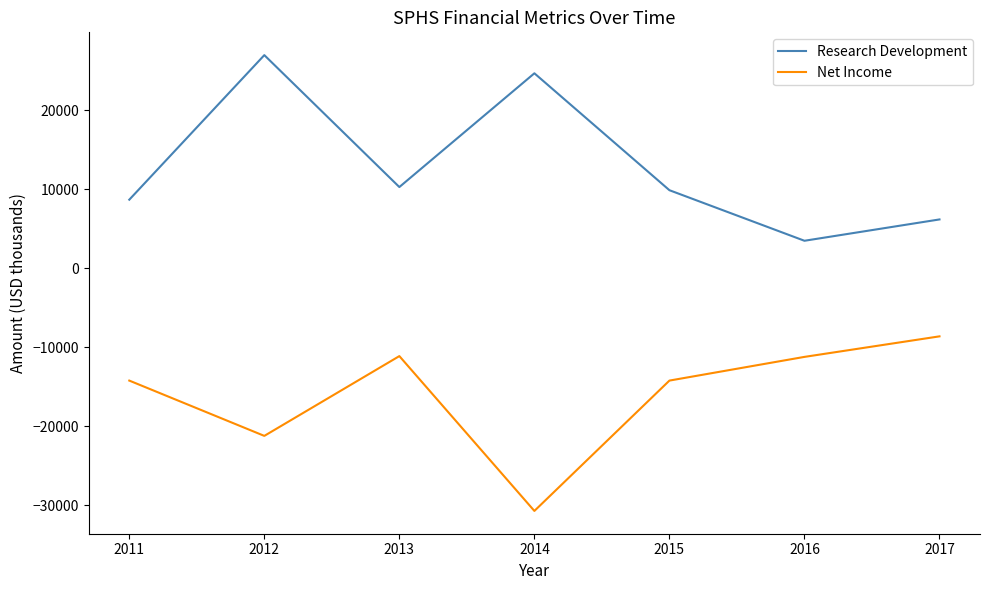

True or false: Research Development has a value of 3396 at 2011.

False